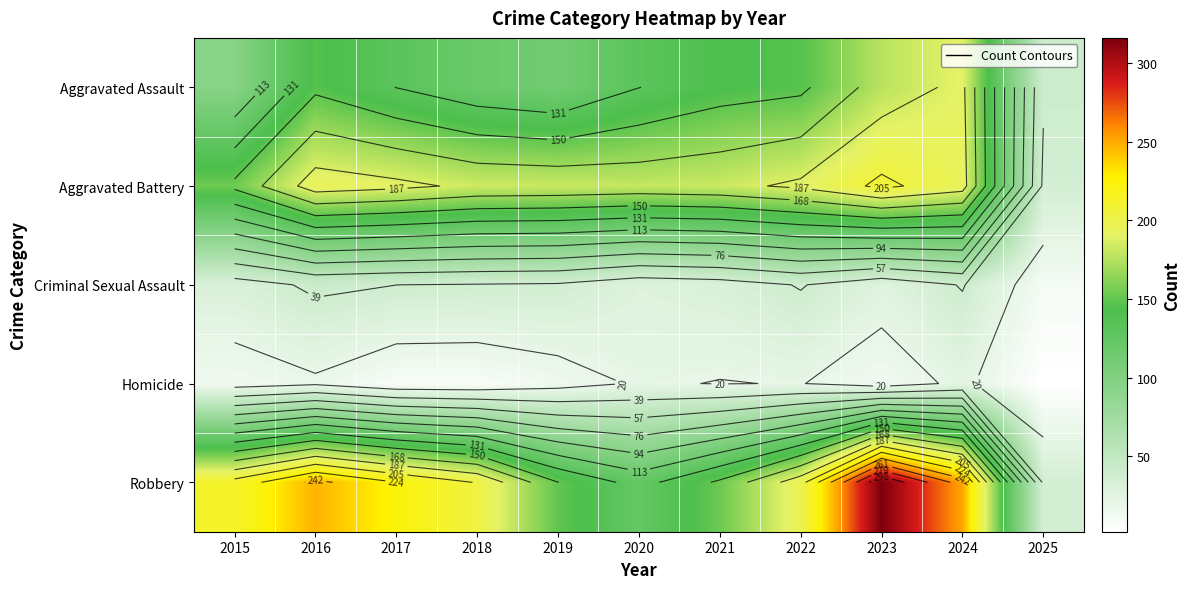

Between 2017 and 2022, which series saw the biggest shift?

Robbery